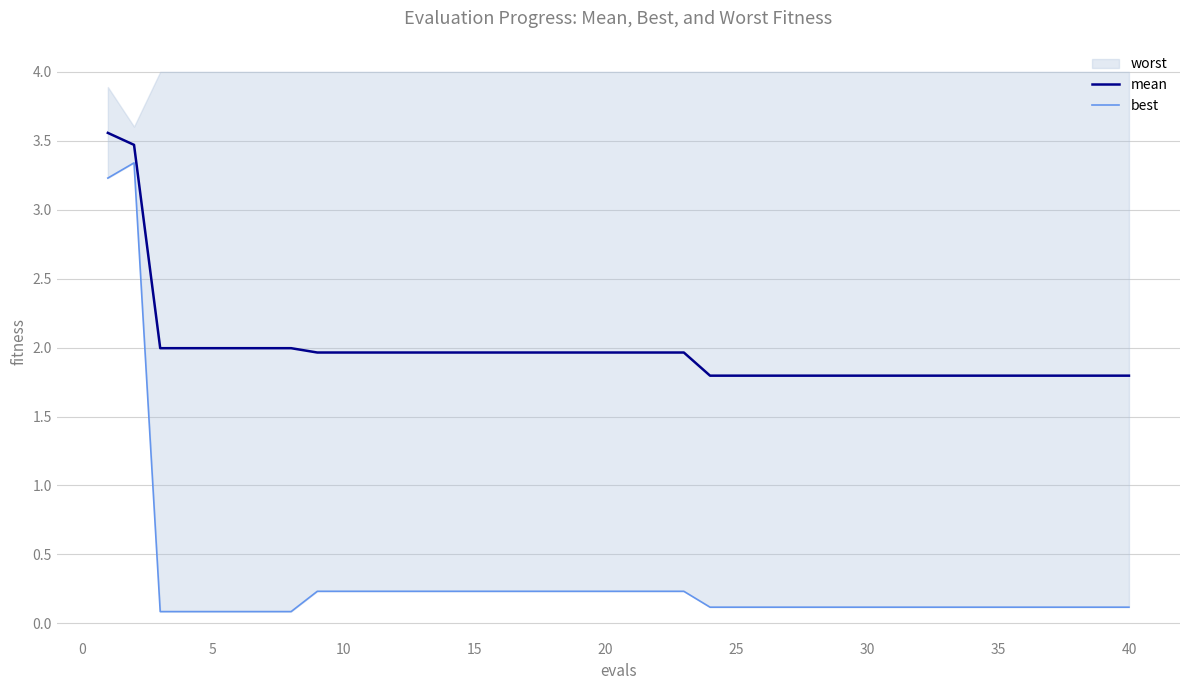

Which series has the largest range (max minus min)?

best